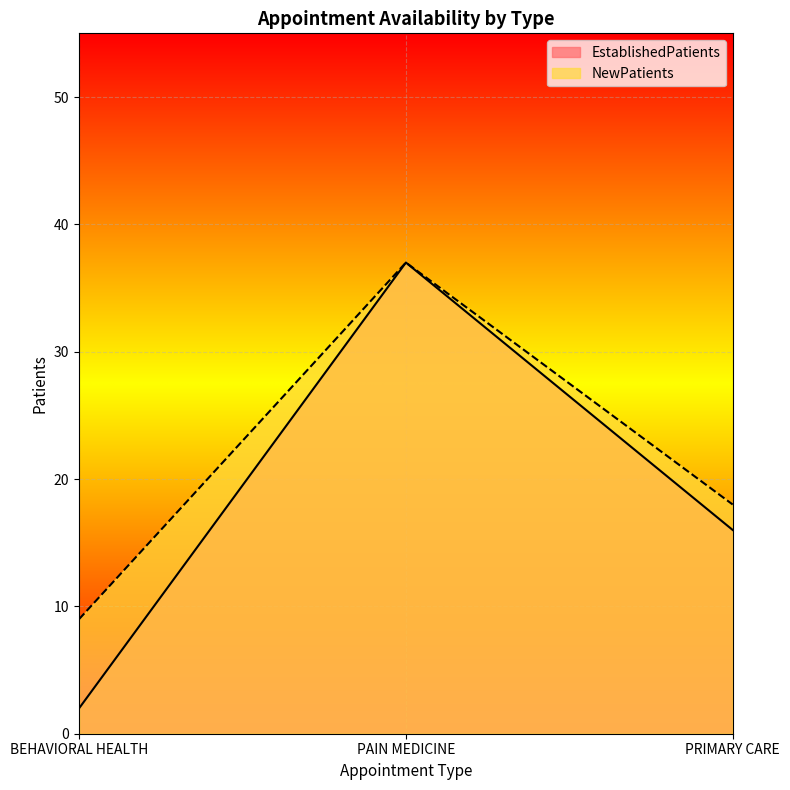

How many data points does each series have?

3